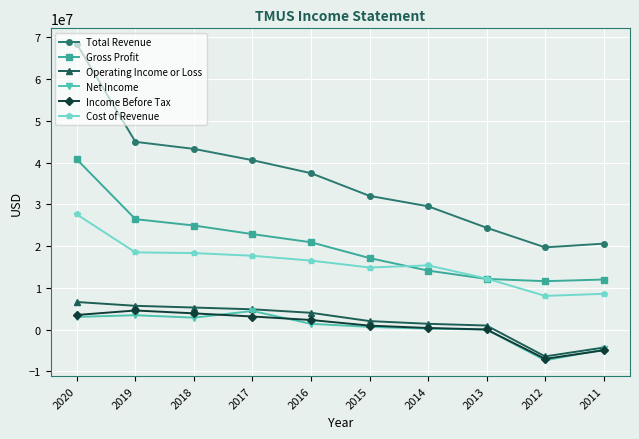

What is the approximate value of Cost of Revenue at 2014, to the nearest 100?

15409000